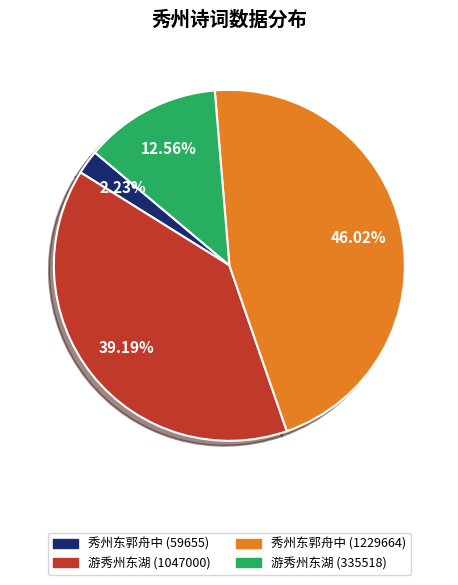

Rank the categories by value from highest to lowest.

秀州东郭舟中 (1229664), 游秀州东湖 (1047000), 游秀州东湖 (335518), 秀州东郭舟中 (59655)